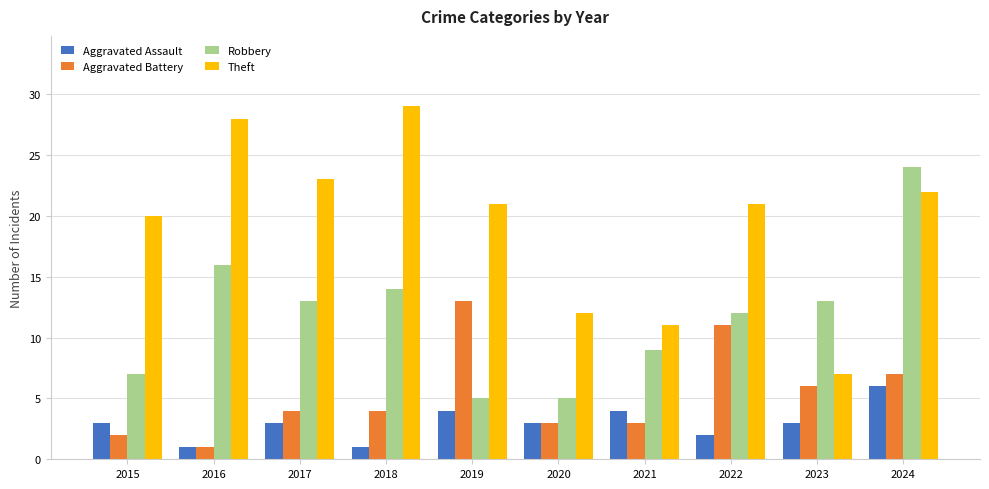

What is the value of the Aggravated Battery bar at the 5th from the left?

13